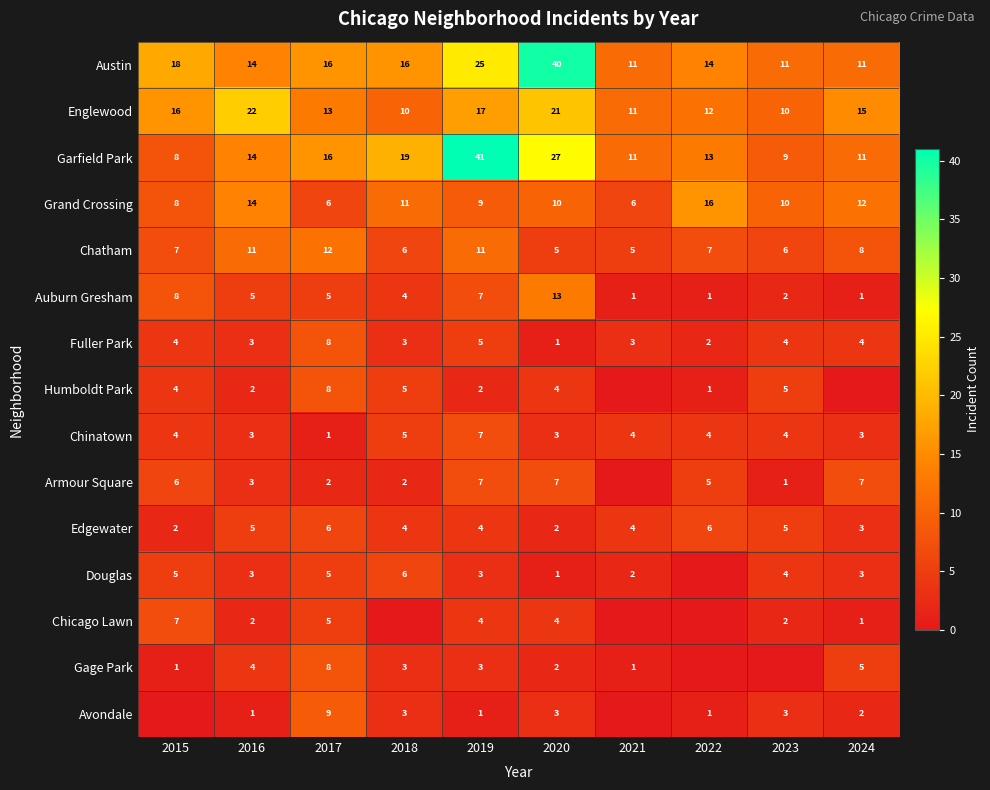

At how many categories does at least one series exceed 40?

1